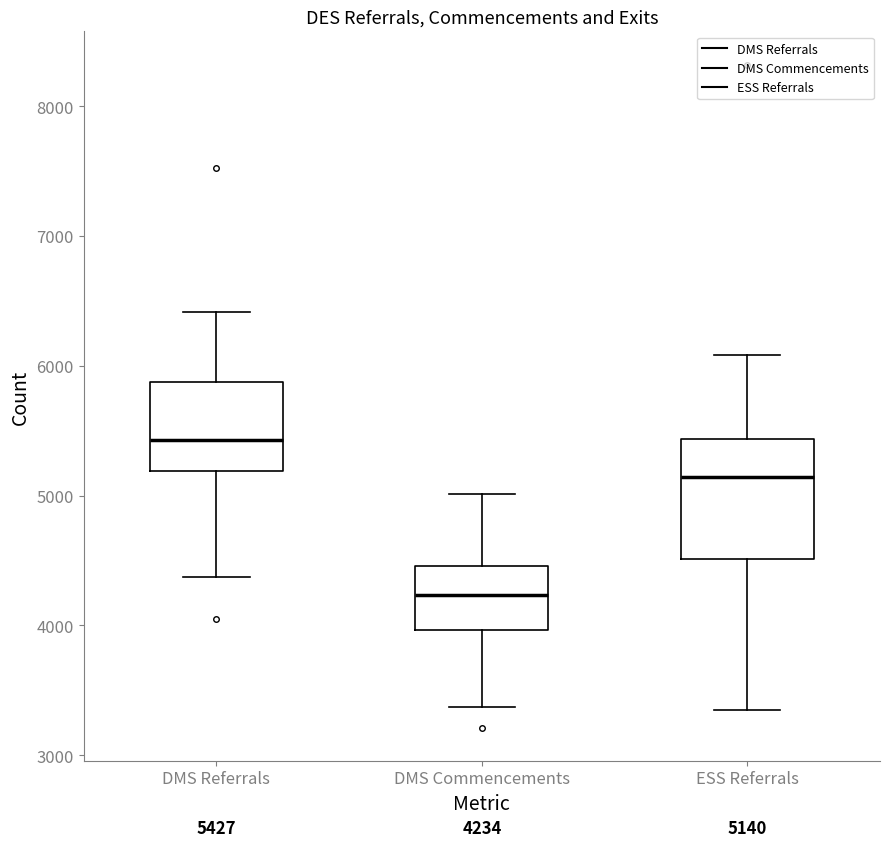

Comparing the boxes themselves (not the whiskers), which one is the tallest?

ESS Referrals